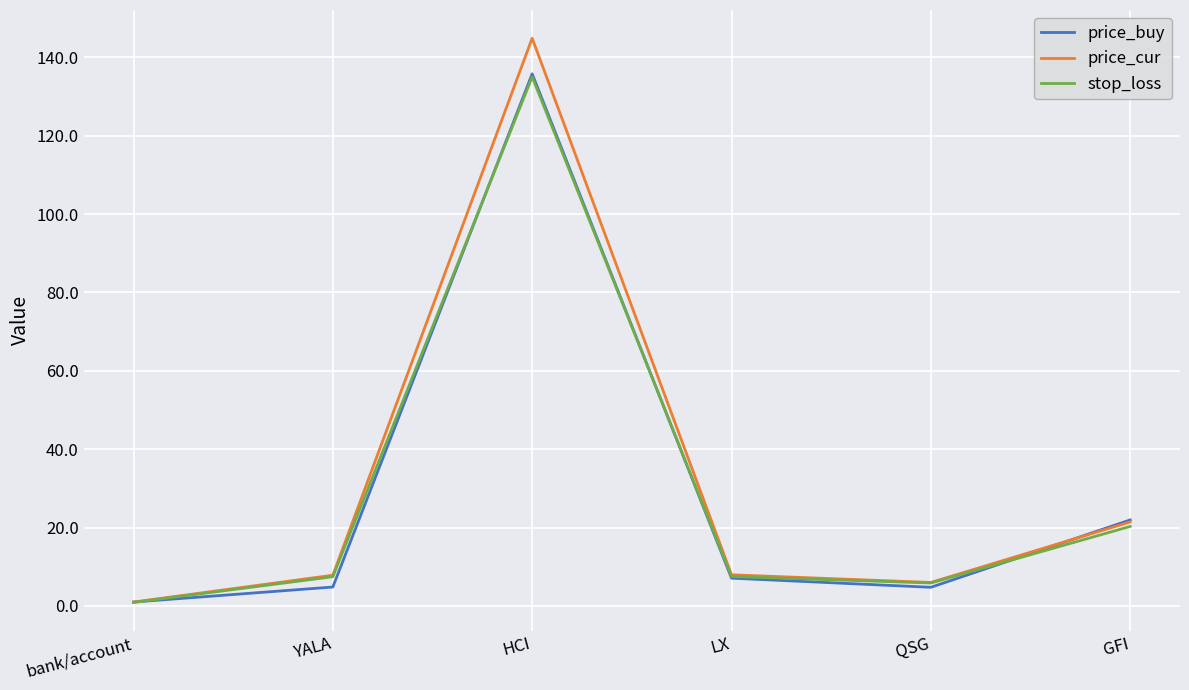

How many distinct data groups are displayed?

3